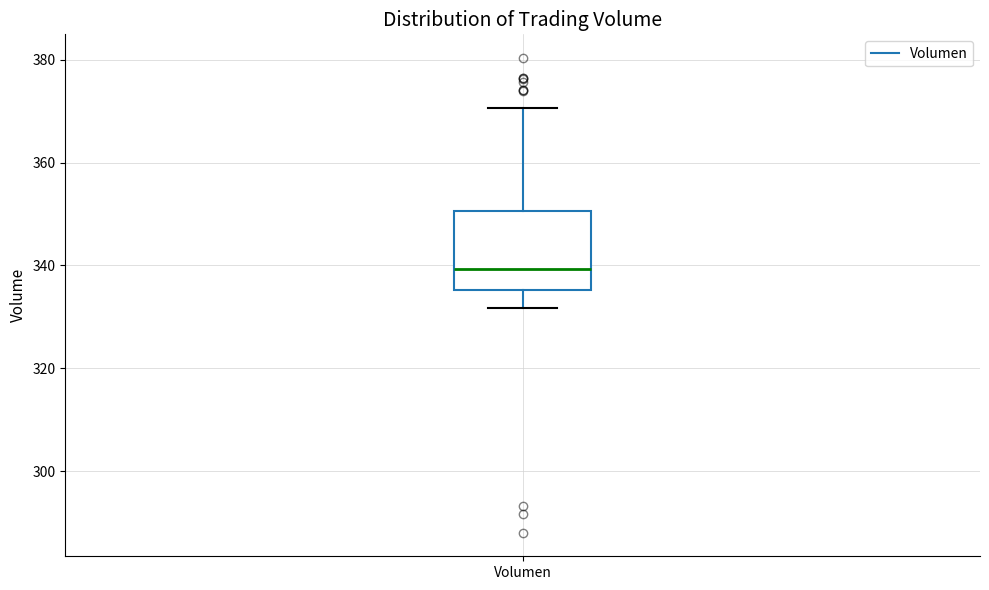

Where does the median line of the box for Volumen sit on the y-axis? The values are not printed on the chart, so give them approximately, as read against the axis.

340